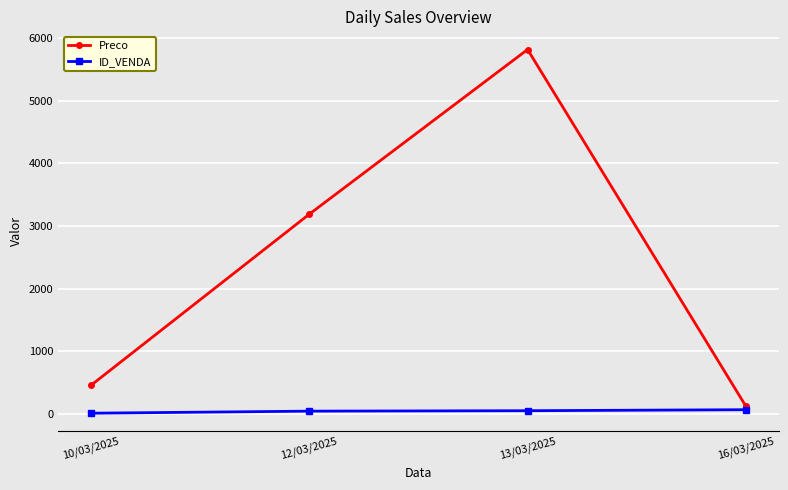

Does the chart have visible grid lines?

Yes